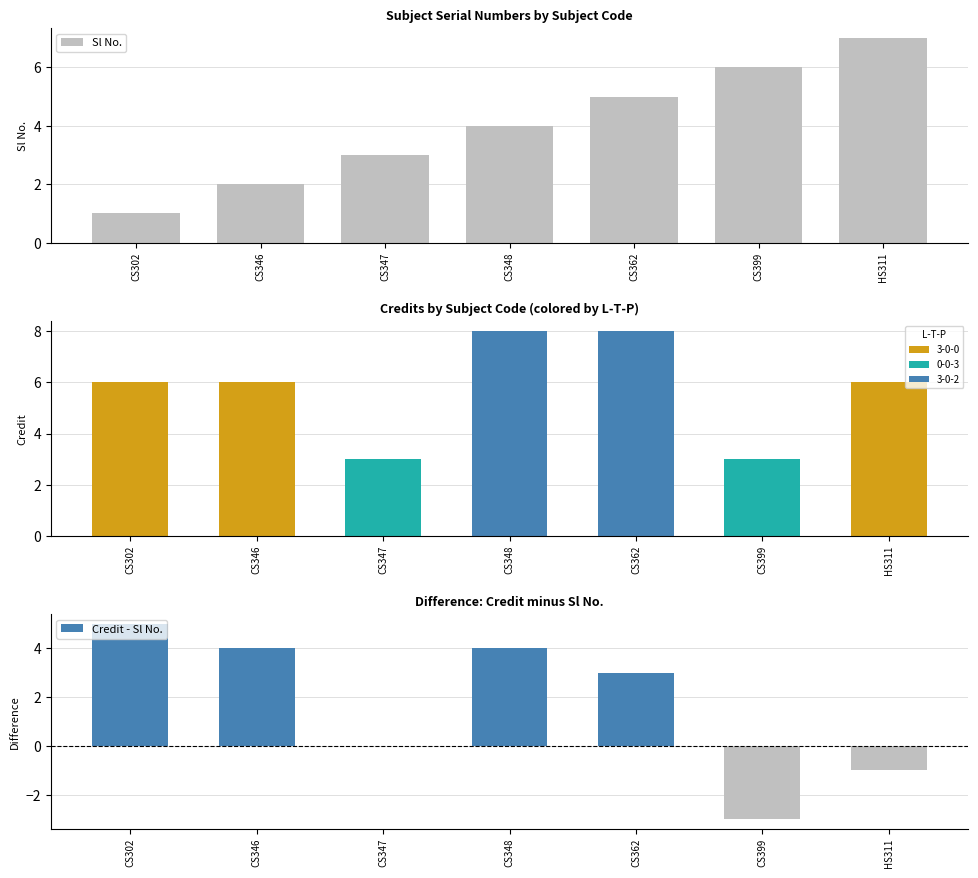

What is the label of the 4th bar from the left?

CS348